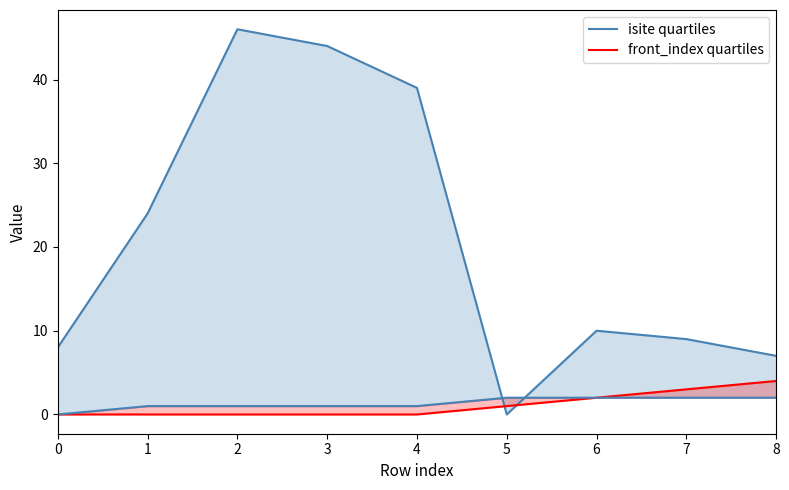

Does the chart have visible grid lines?

No